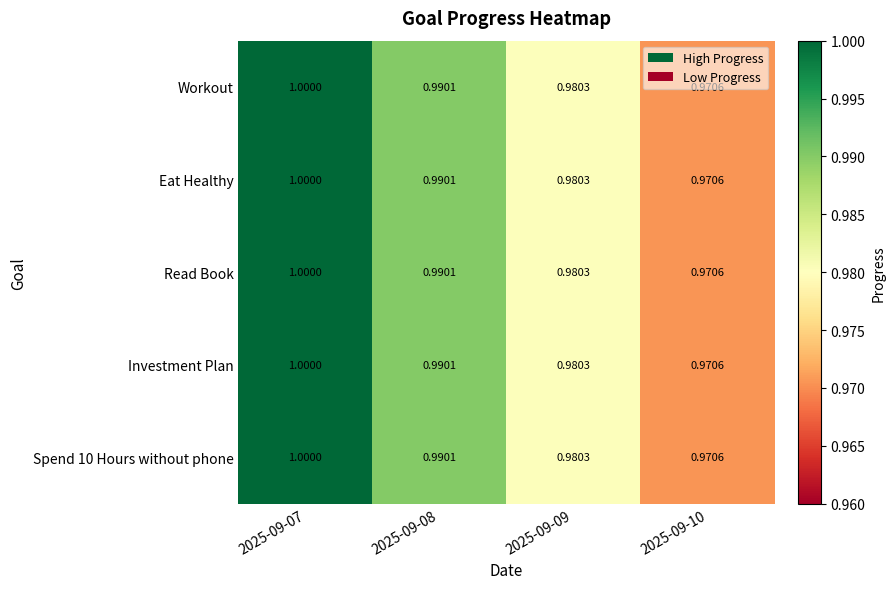

Is the value of Eat Healthy at 2025-09-10 greater than the value of Investment Plan at 2025-09-09?

No